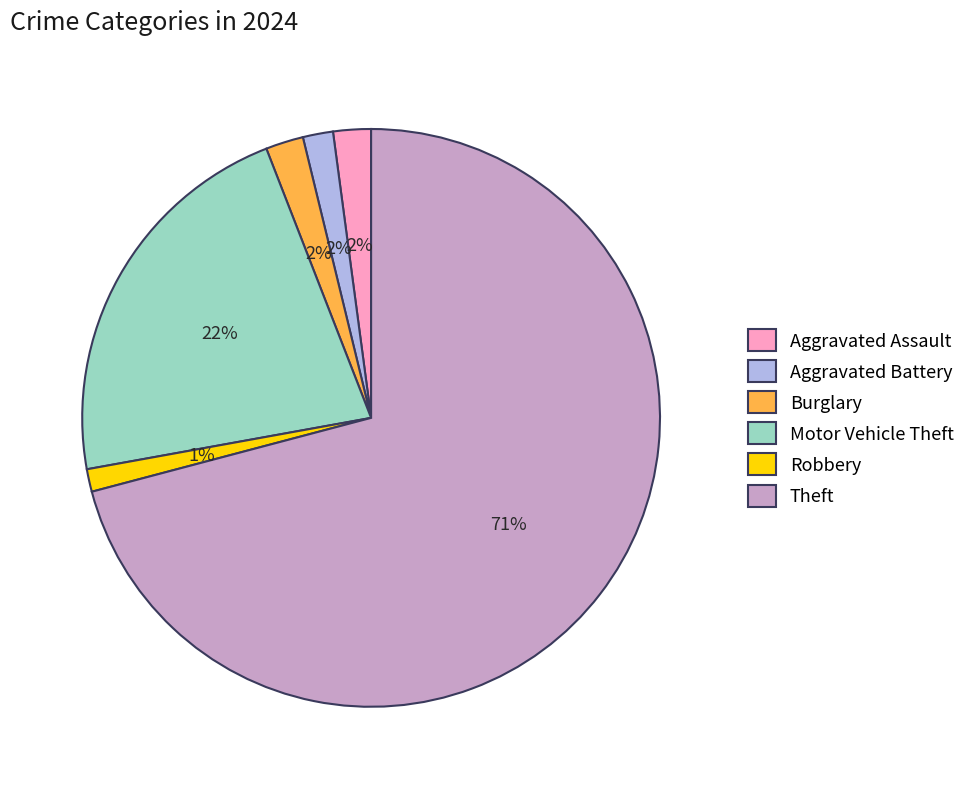

Combined, do Aggravated Assault and Robbery account for over 50%?

No